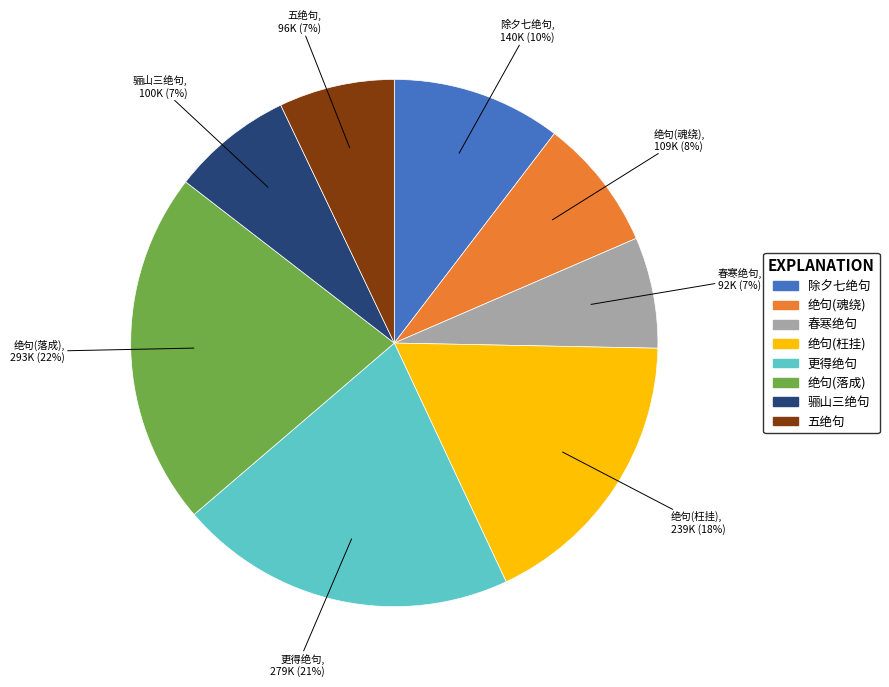

Is there a majority slice in this chart?

No